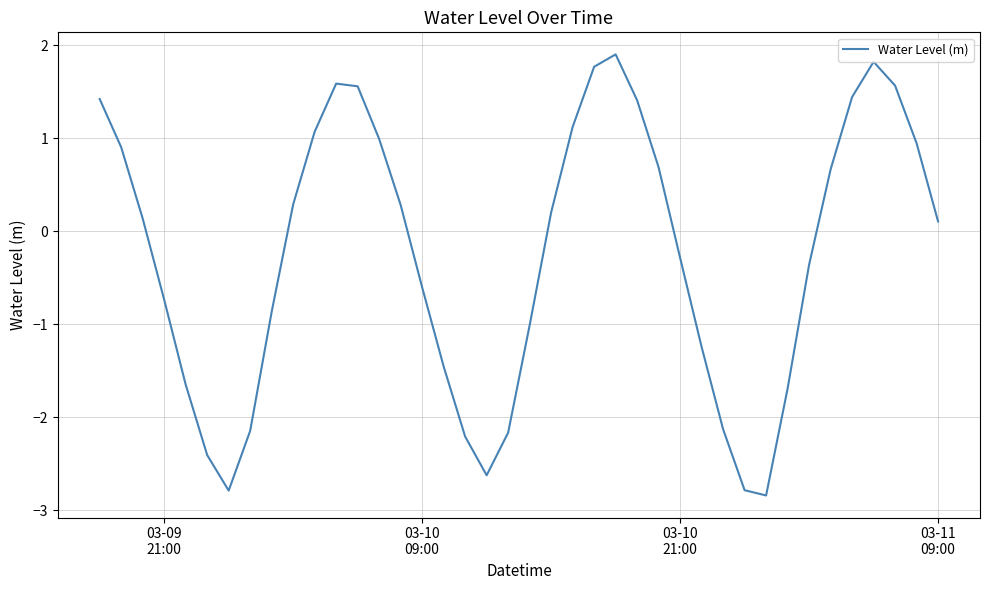

What is the sum of all values?

-10.2